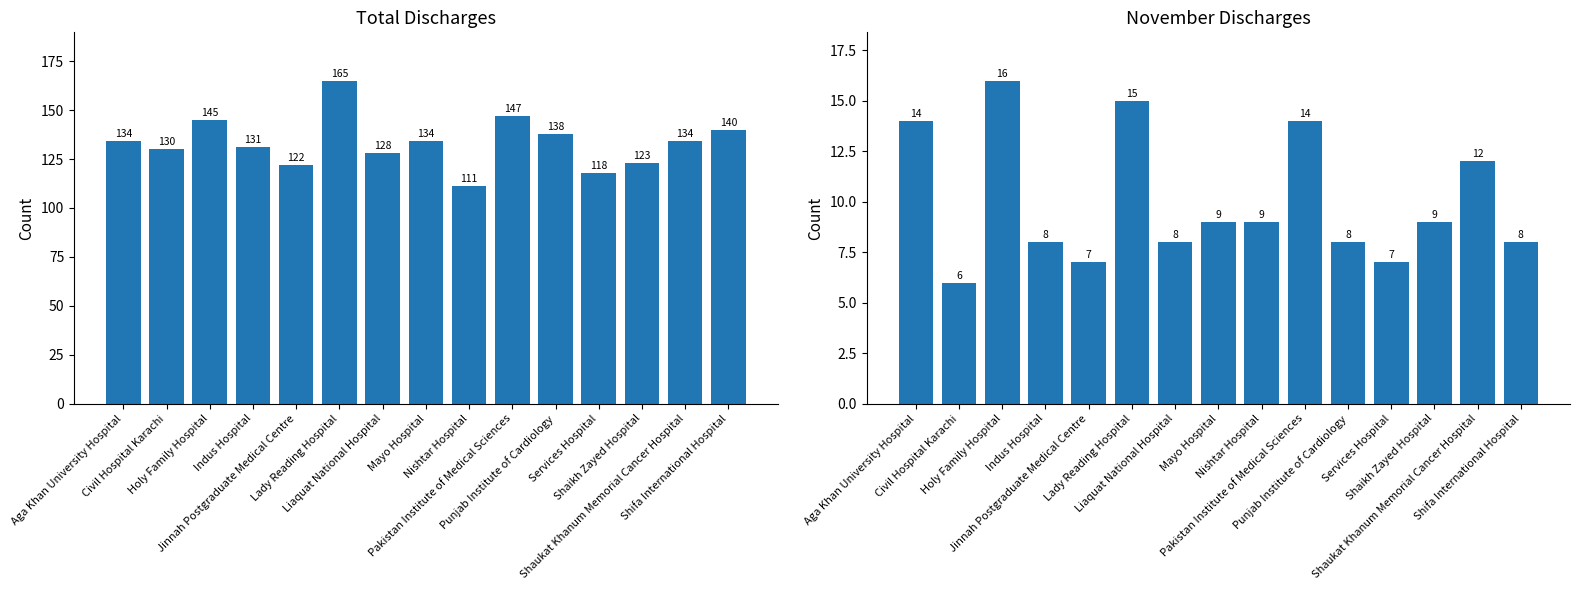

Rank the categories by Grand Total value from lowest to highest.

Nishtar Hospital, Services Hospital, Jinnah Postgraduate Medical Centre, Shaikh Zayed Hospital, Liaquat National Hospital, Civil Hospital Karachi, Indus Hospital, Aga Khan University Hospital, Mayo Hospital, Shaukat Khanum Memorial Cancer Hospital, Punjab Institute of Cardiology, Shifa International Hospital, Holy Family Hospital, Pakistan Institute of Medical Sciences, Lady Reading Hospital